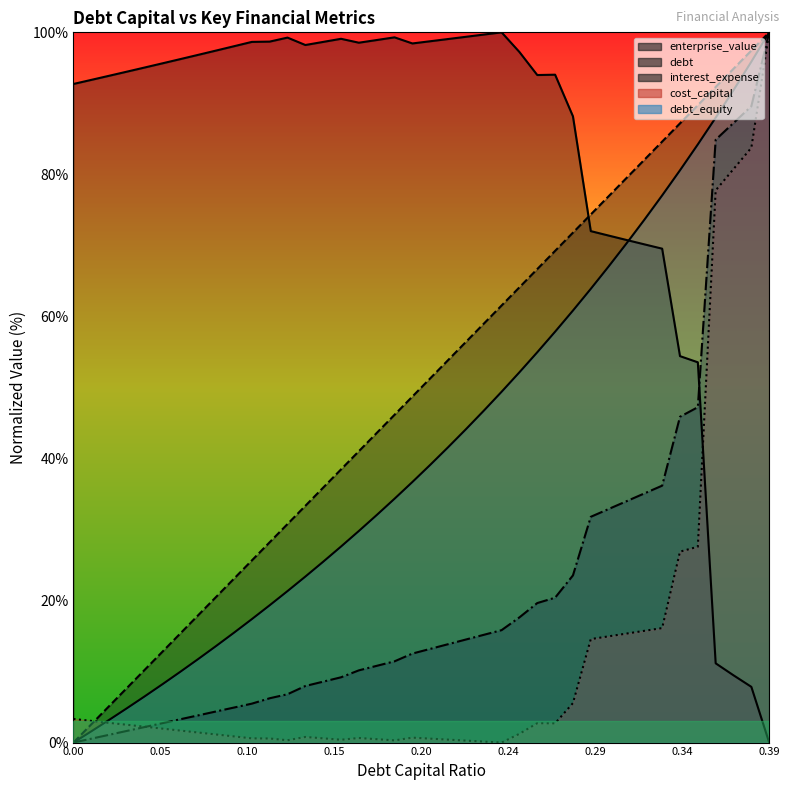

How many categories are shown in the chart?

40